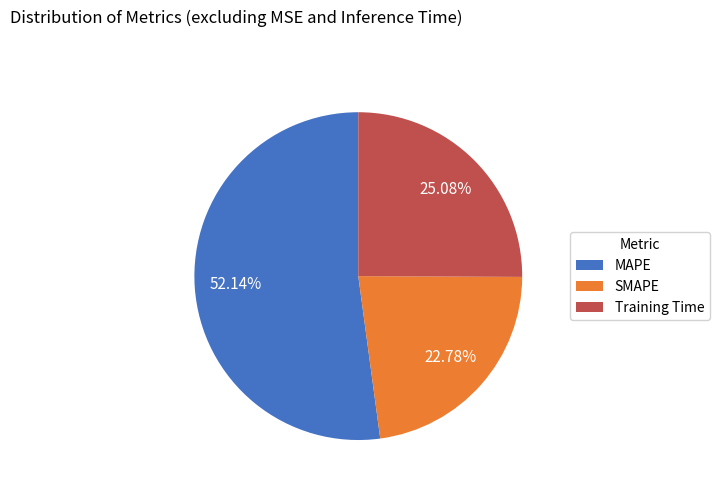

To the nearest percent, what is the difference between the largest and smallest slice percentages?

29%